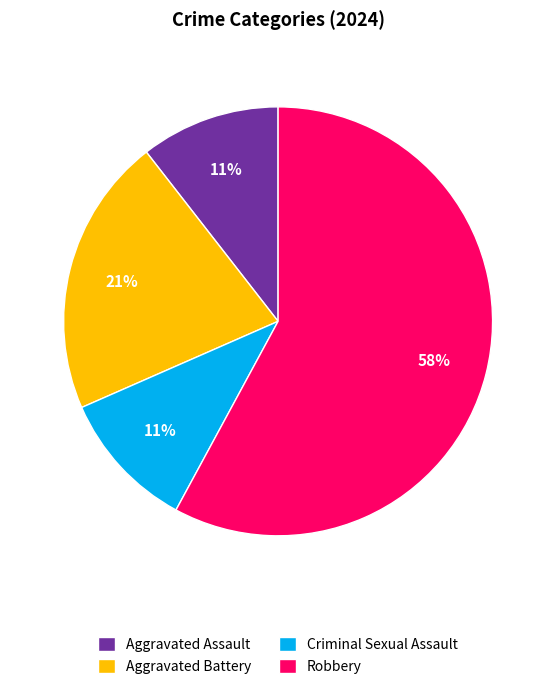

Does Aggravated Battery represent more than half of the total?

No